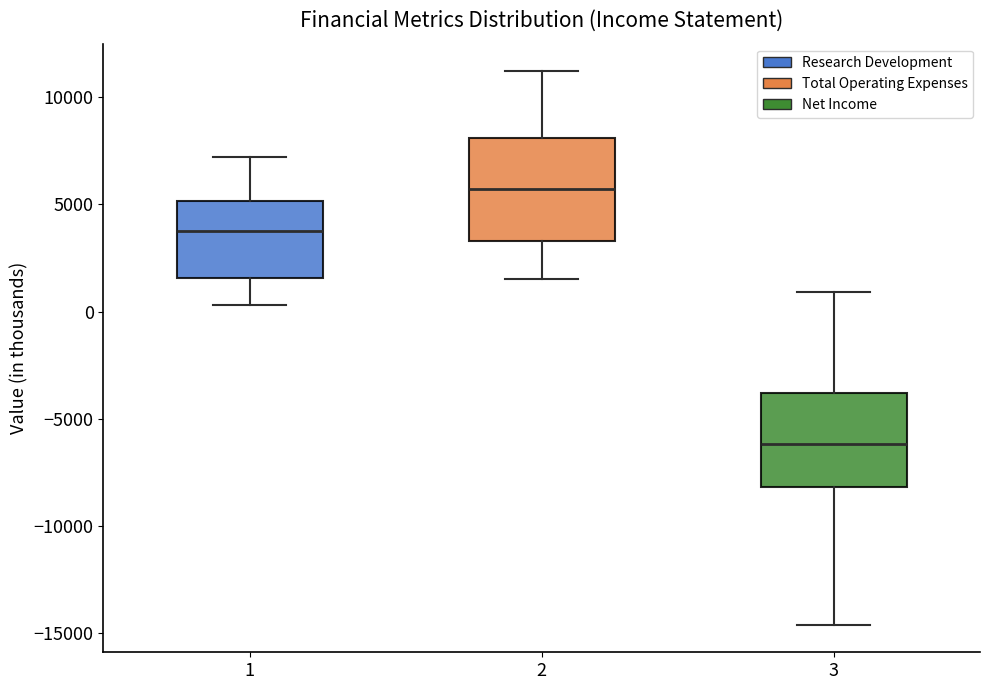

Which box's median line is the lowest?

3